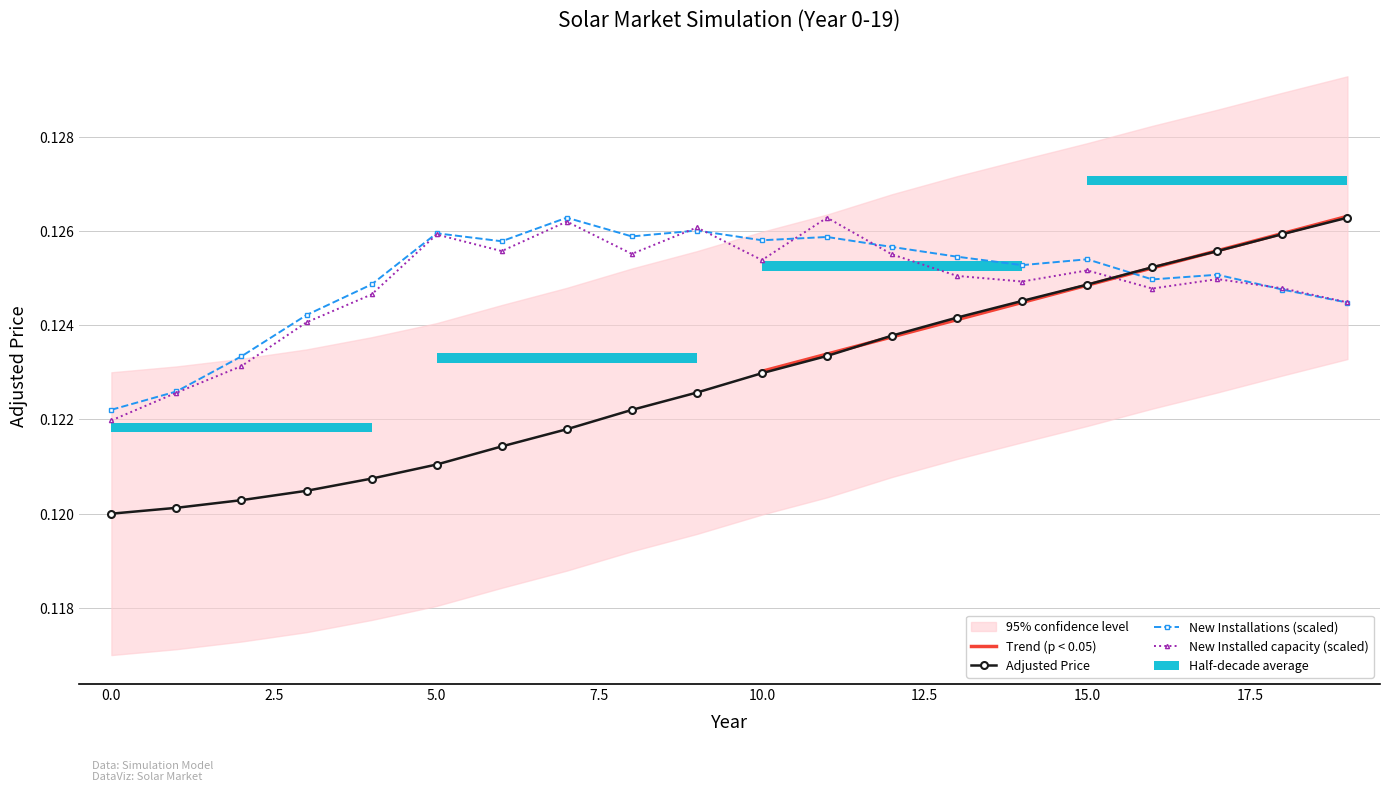

Rank the categories by New Installations value from lowest to highest.

0, 1, 2, 3, 19, 18, 4, 16, 17, 14, 15, 13, 12, 6, 10, 11, 8, 5, 9, 7